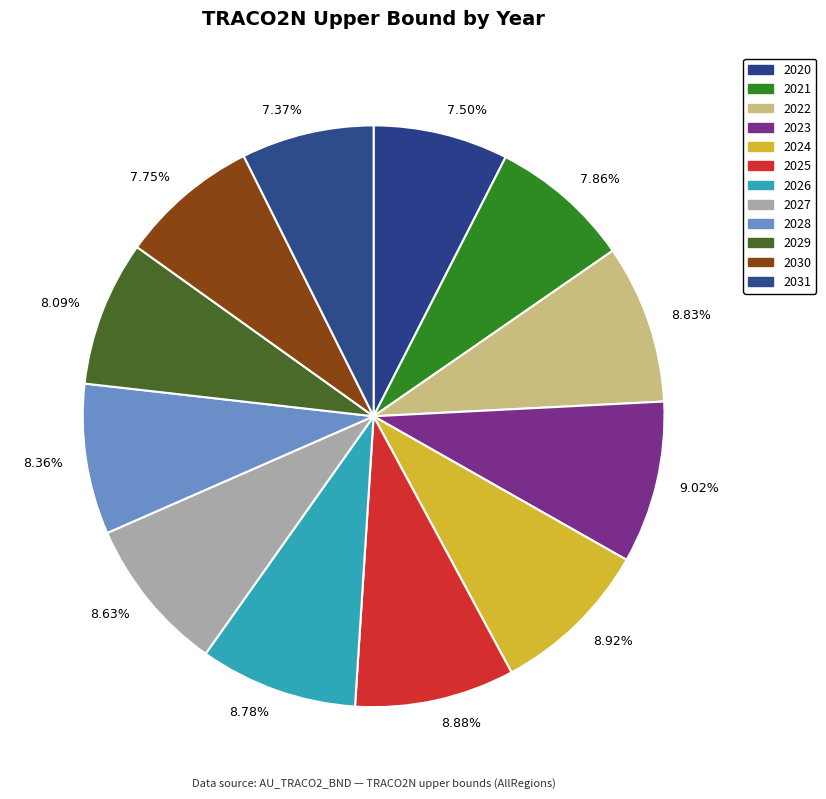

Approximately how many times larger is the value at 8.09% compared to 7.37%?

1.1